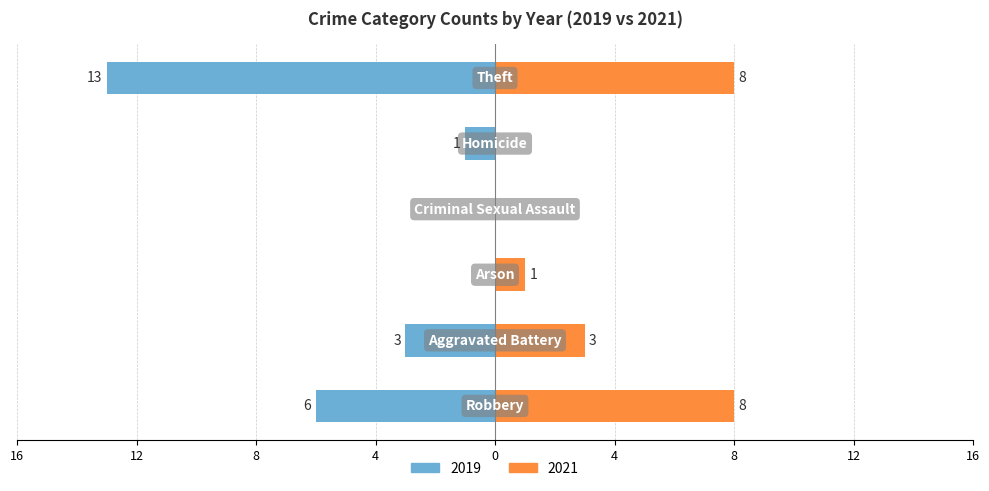

What is the average value of the Left (2019) series?

-4